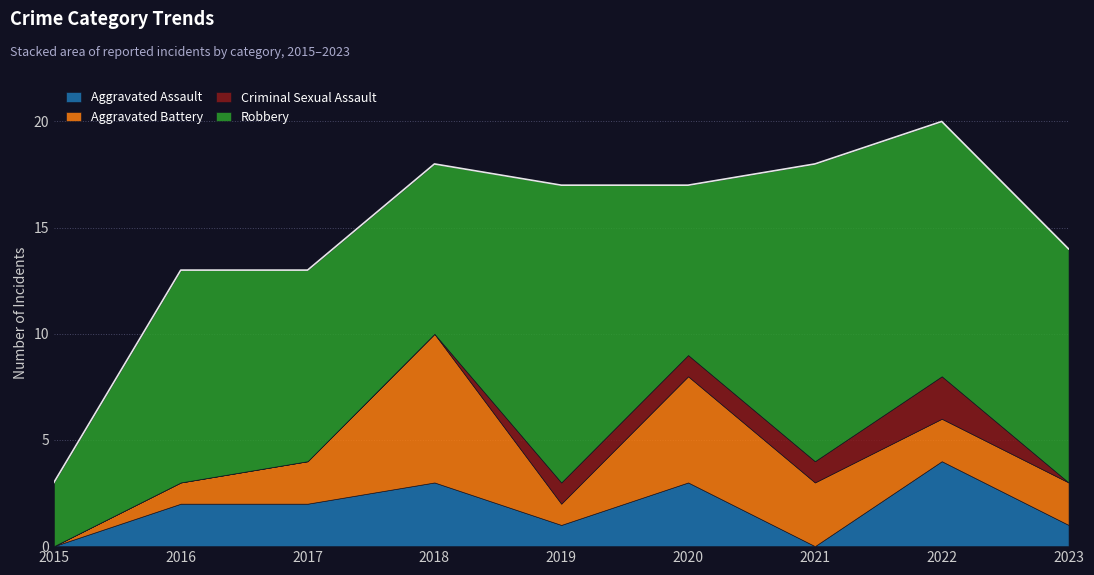

What is the sum of the Robbery values at 2023 and 2022?

23